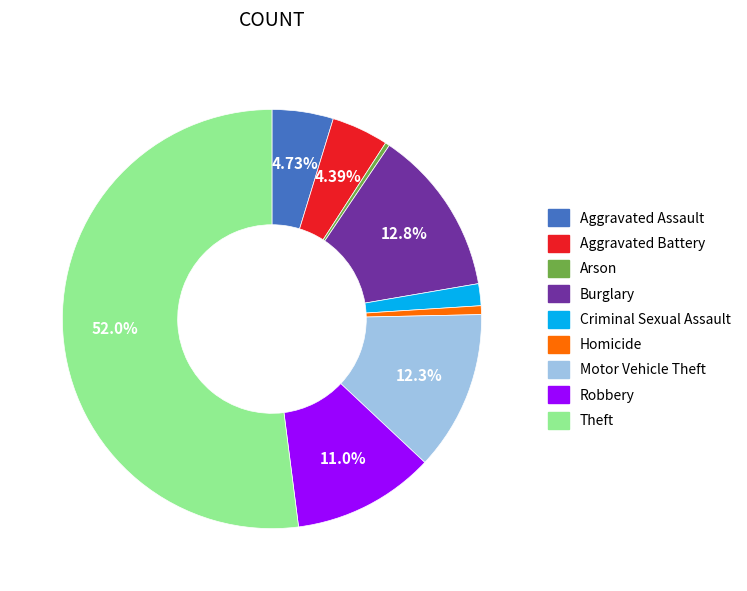

To the nearest percent, what percentage of the pie is Robbery?

11%